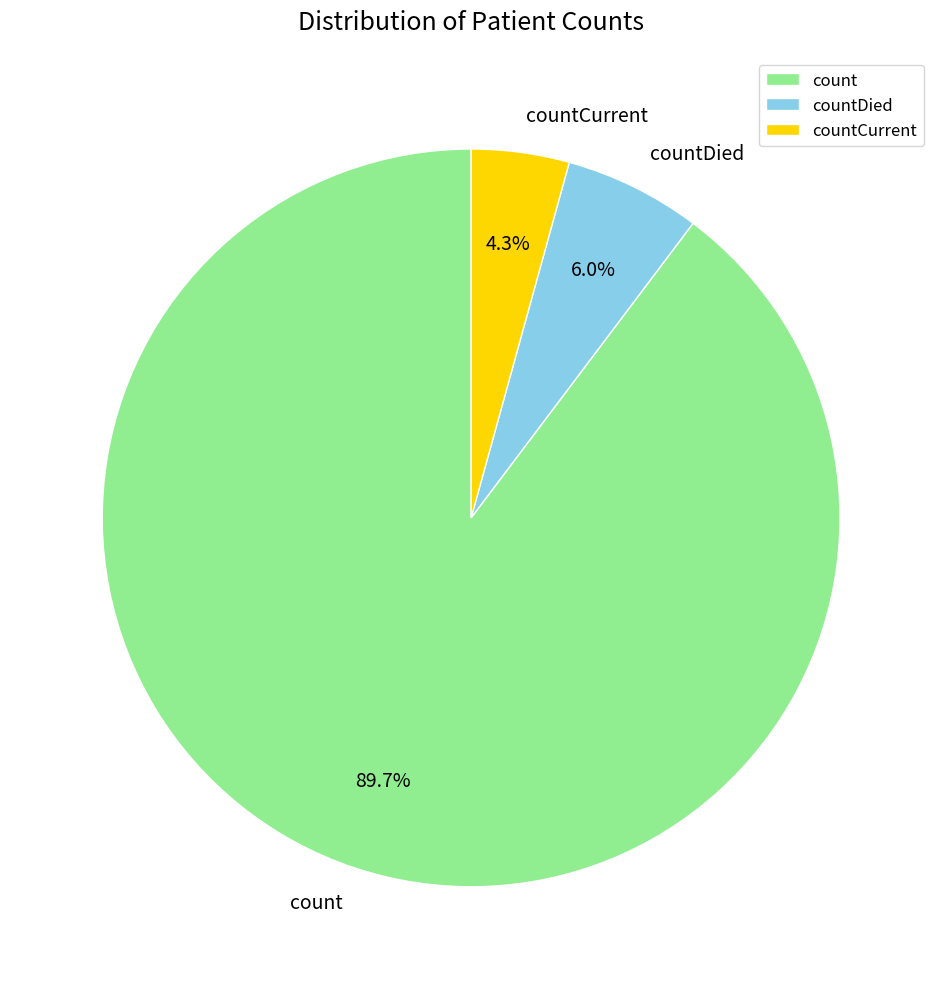

Is the sum of count and countCurrent greater than half?

Yes